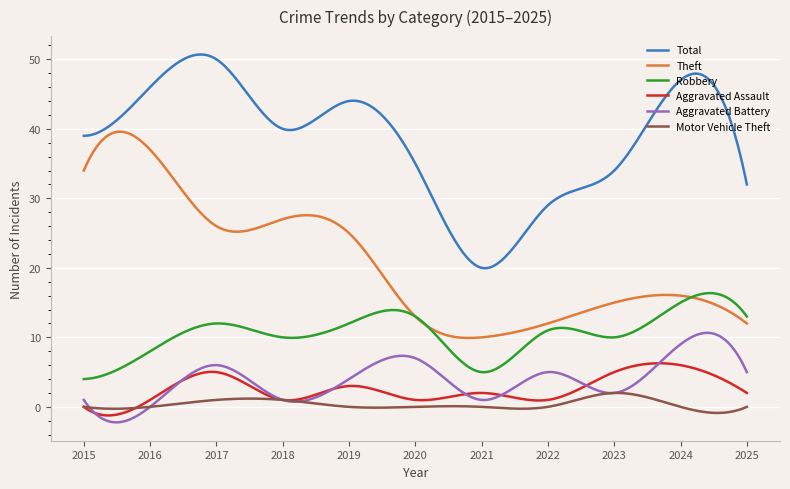

What is the minimum value for Robbery?

4.0